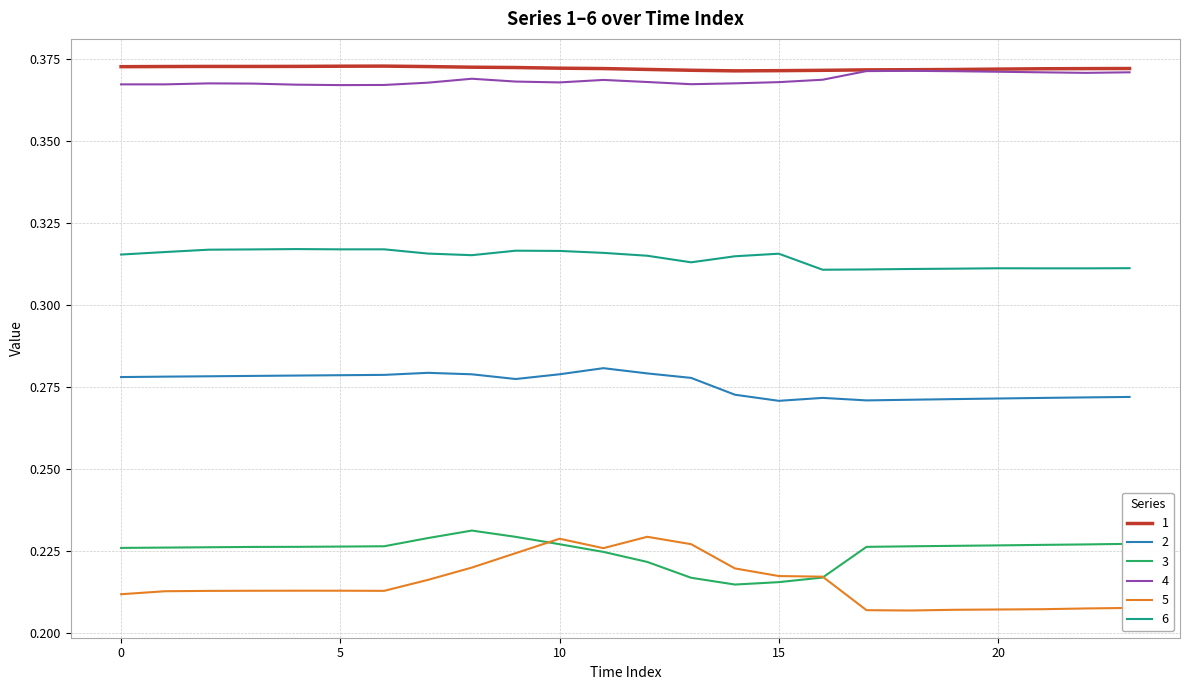

True or false: 3 and 6 cross at least once.

False